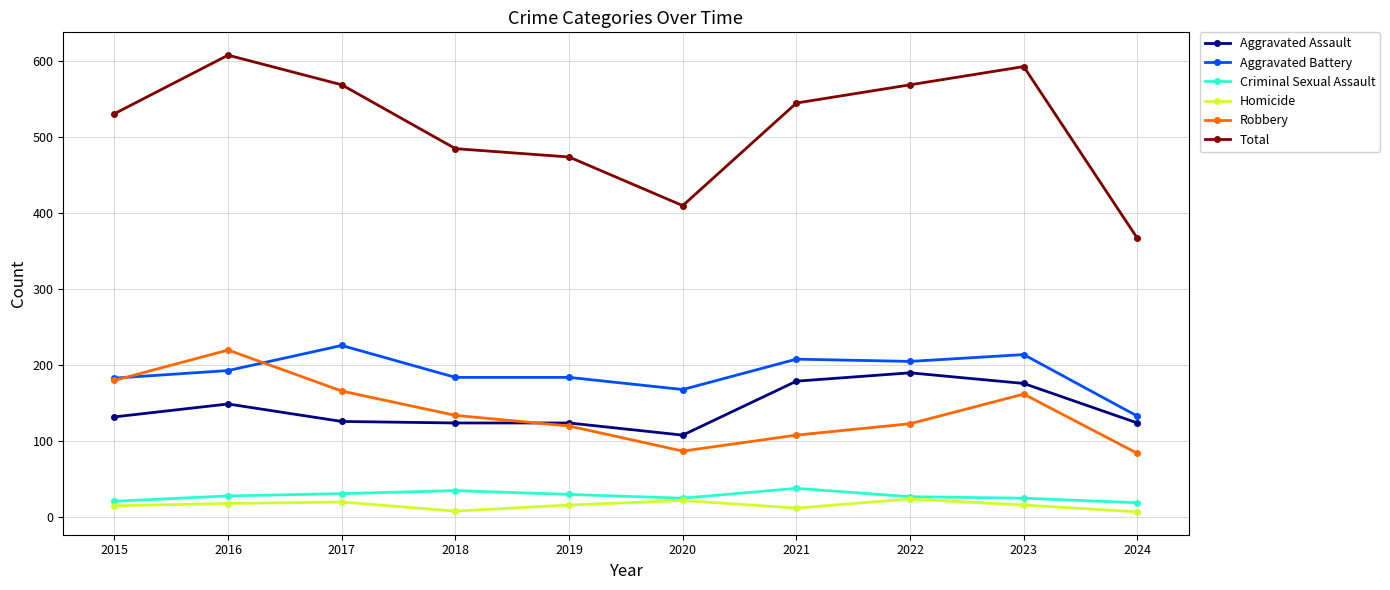

True or false: Homicide has more than 0 points higher than both neighbors.

True